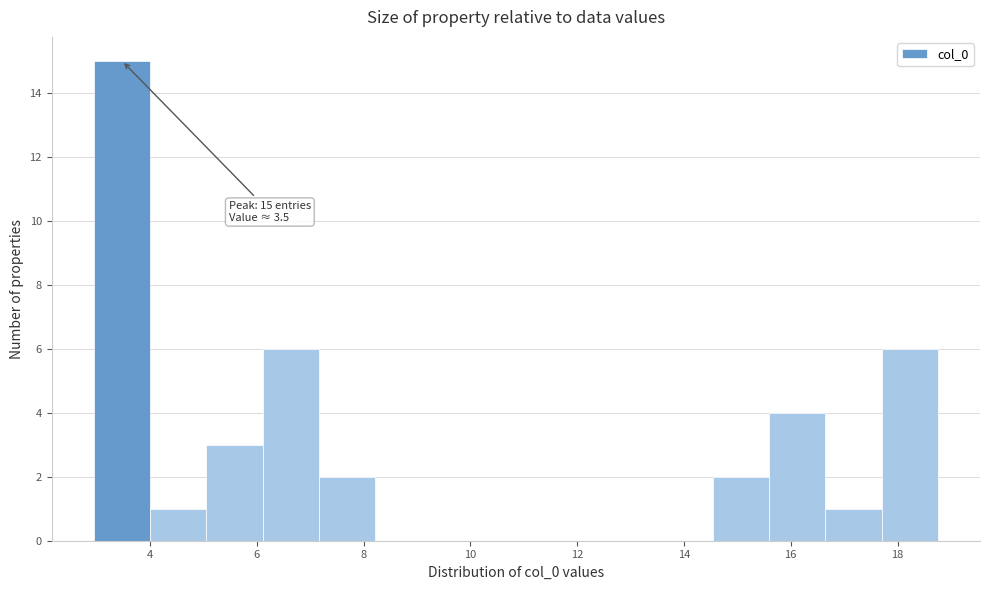

Which range on the x-axis has the tallest bar?

3.0 to 4.0